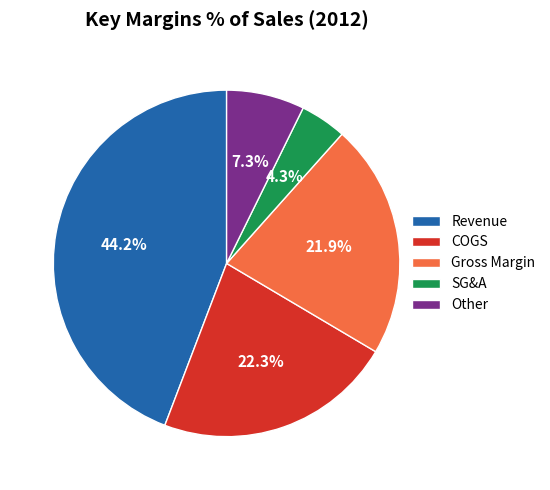

Which has a higher value, SG&A or Other?

Other